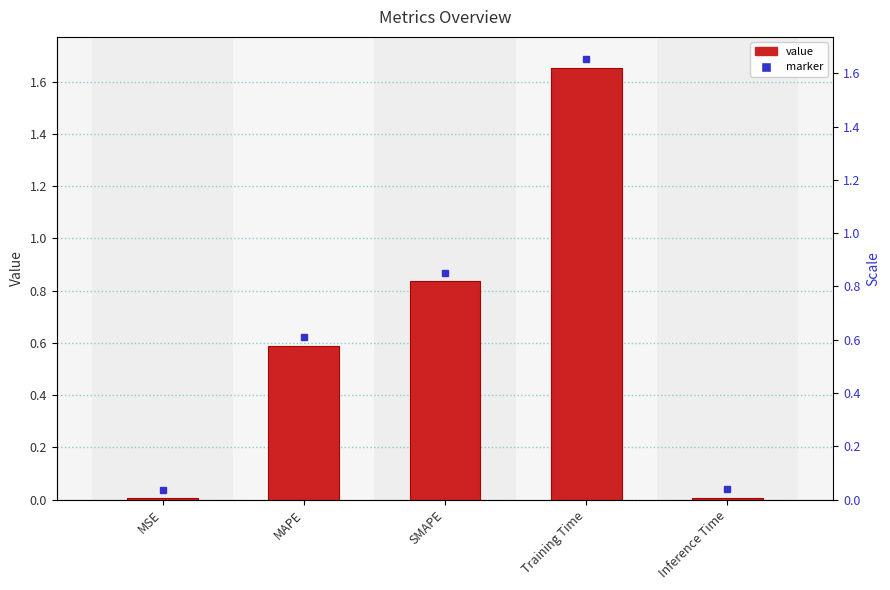

Reading left to right, transcribe all the data shown in this chart.

MSE=0.0	MAPE=0.6	SMAPE=0.8	Training Time=1.7	Inference Time=0.0